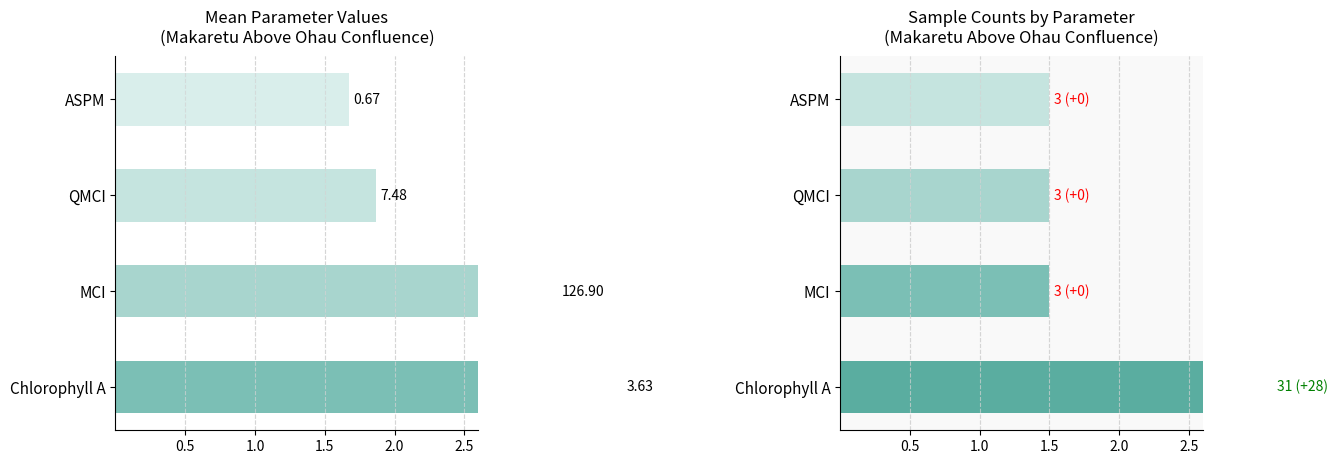

The Sample Count series shows 1.5 at ASPM. True or false?

True